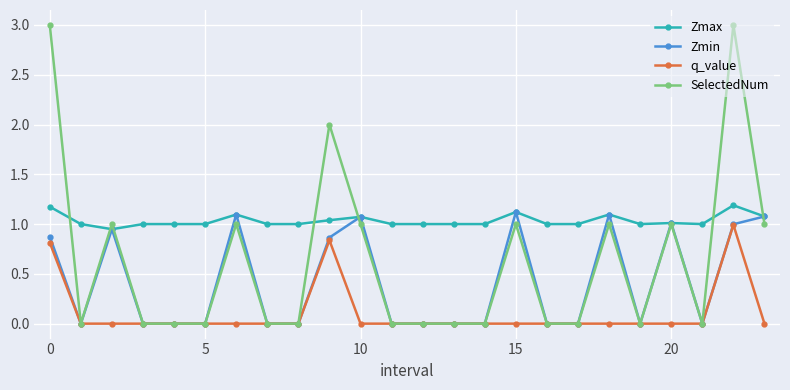

List the series in order of their overall mean, lowest first.

q_value, Zmin, SelectedNum, Zmax